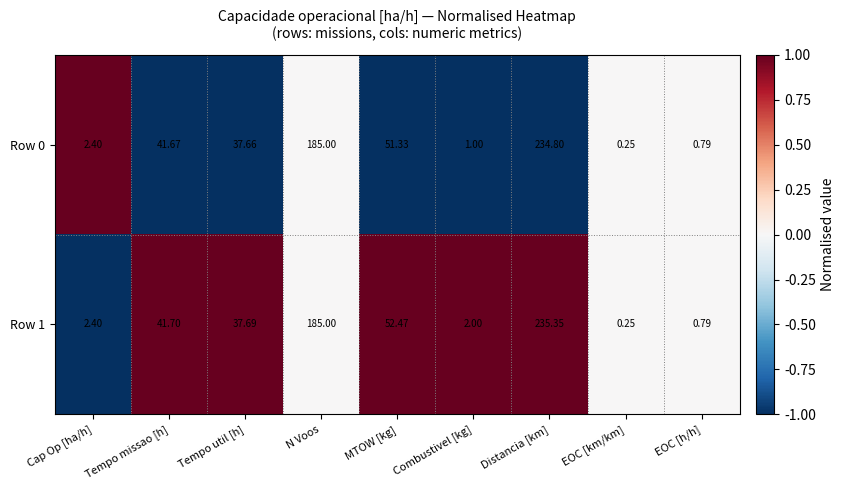

Which category has the highest value in the Row 0 series?

Distancia [km]